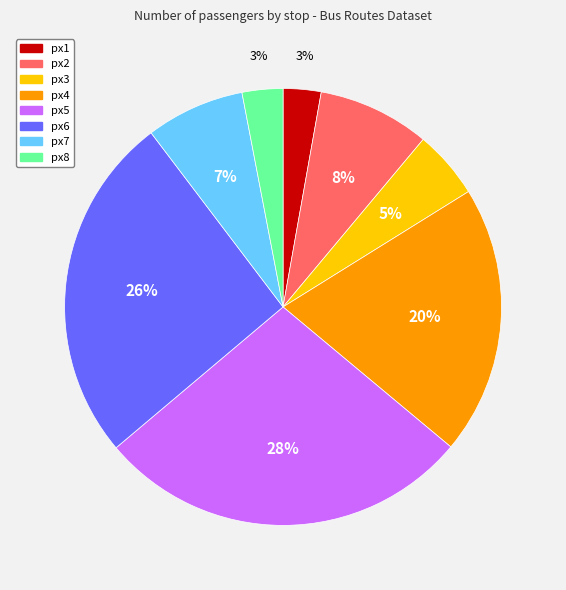

To the nearest percent, what is the difference between the px8 and px6 slice percentages?

23%